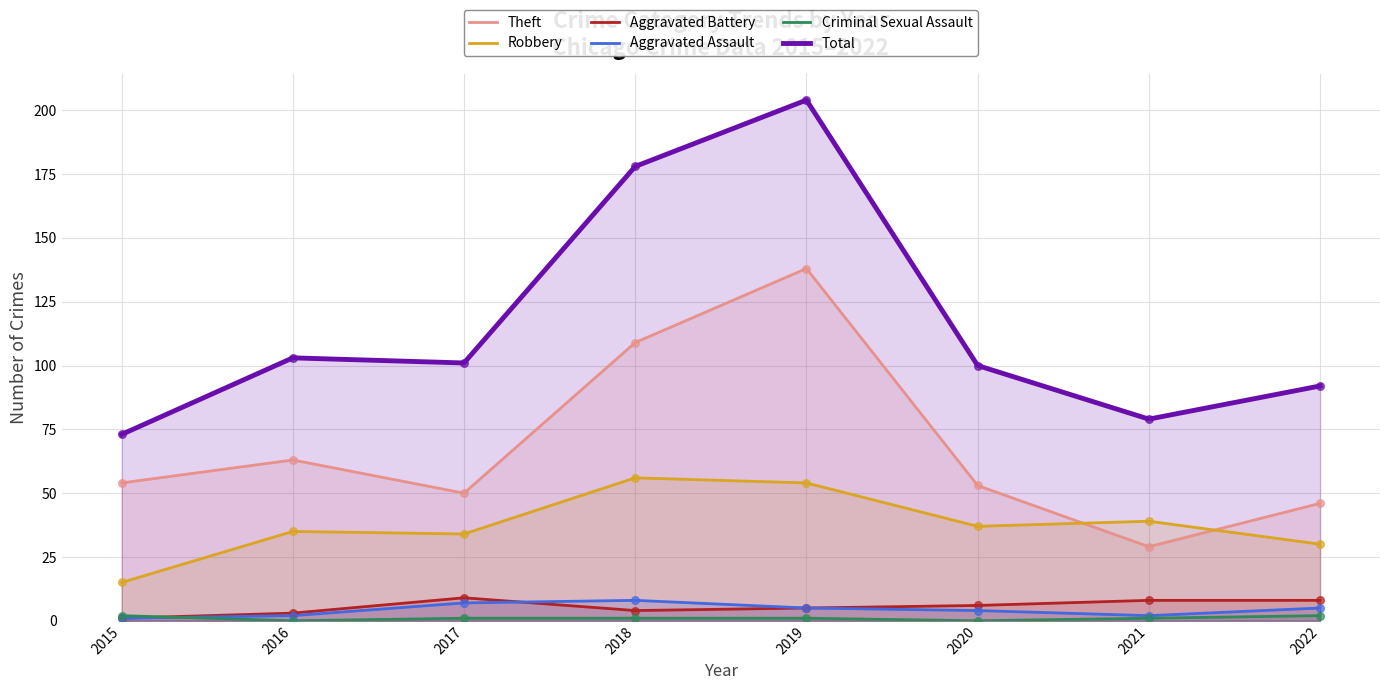

At how many categories does at least one series exceed 19?

8